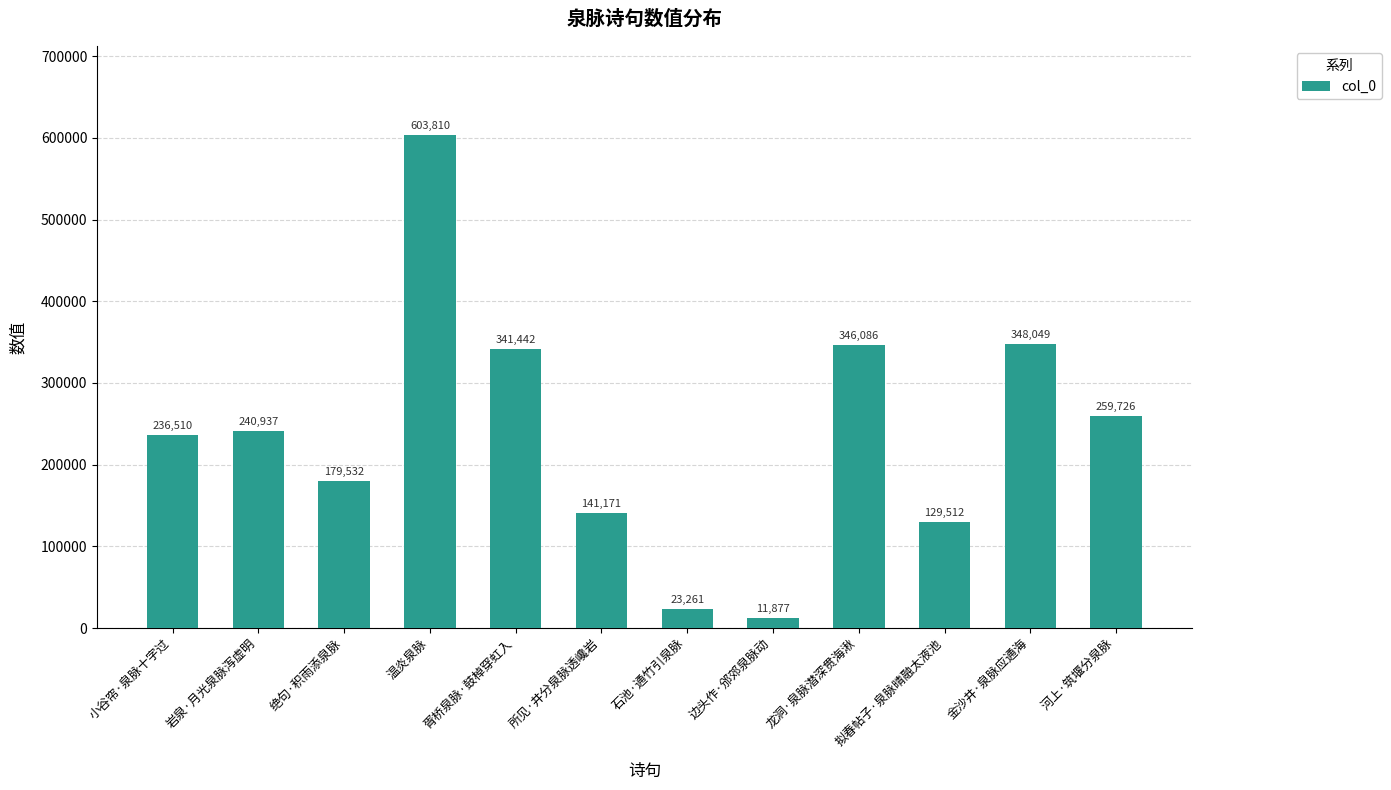

Rank the categories by value from lowest to highest.

边头作·邠郊泉脉动, 石池·通竹引泉脉, 拟春帖子·泉脉晴融太液池, 所见·井分泉脉透巉岩, 绝句·积雨添泉脉, 小谷帘·泉脉十字过, 岩泉·月光泉脉泻虚明, 河上·筑堰分泉脉, 胥桥泉脉·鼓棹穿虹入, 龙洞·泉脉潜深贯海湫, 金沙井·泉脉应通海, 温炎泉脉